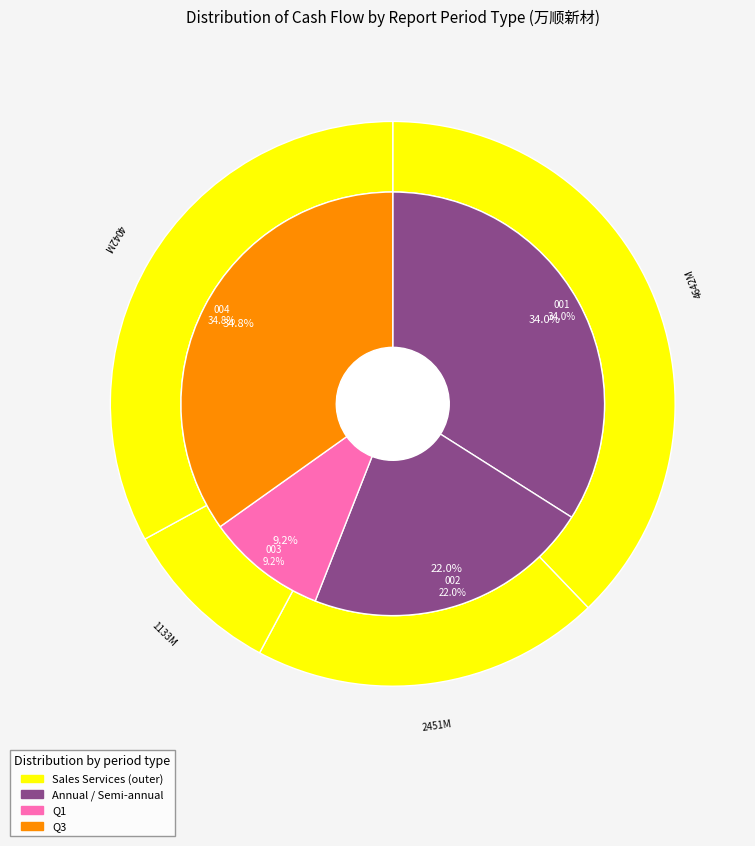

The 3 slice represents 46% of the pie. True or false?

False